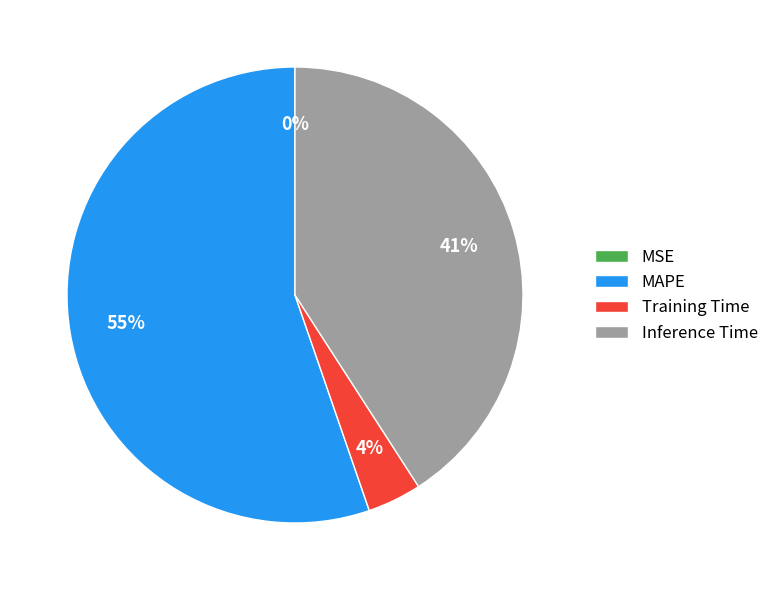

Do MAPE and Training Time together represent more than half of the pie?

Yes